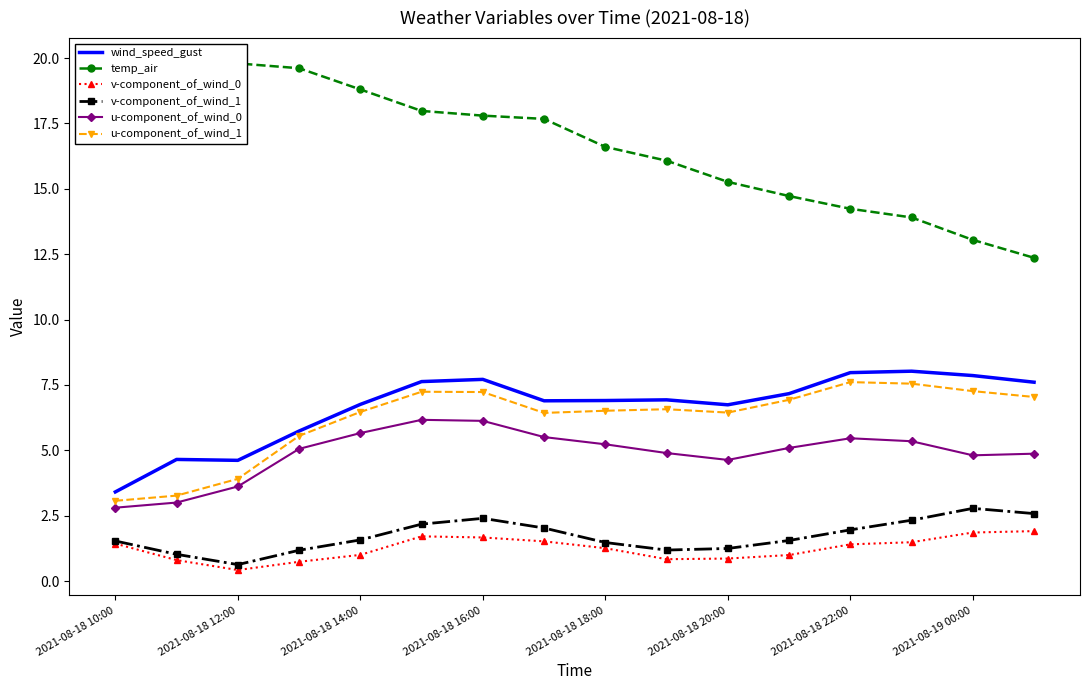

What is the value of the temp_air point at the 14th from the left?

13.9